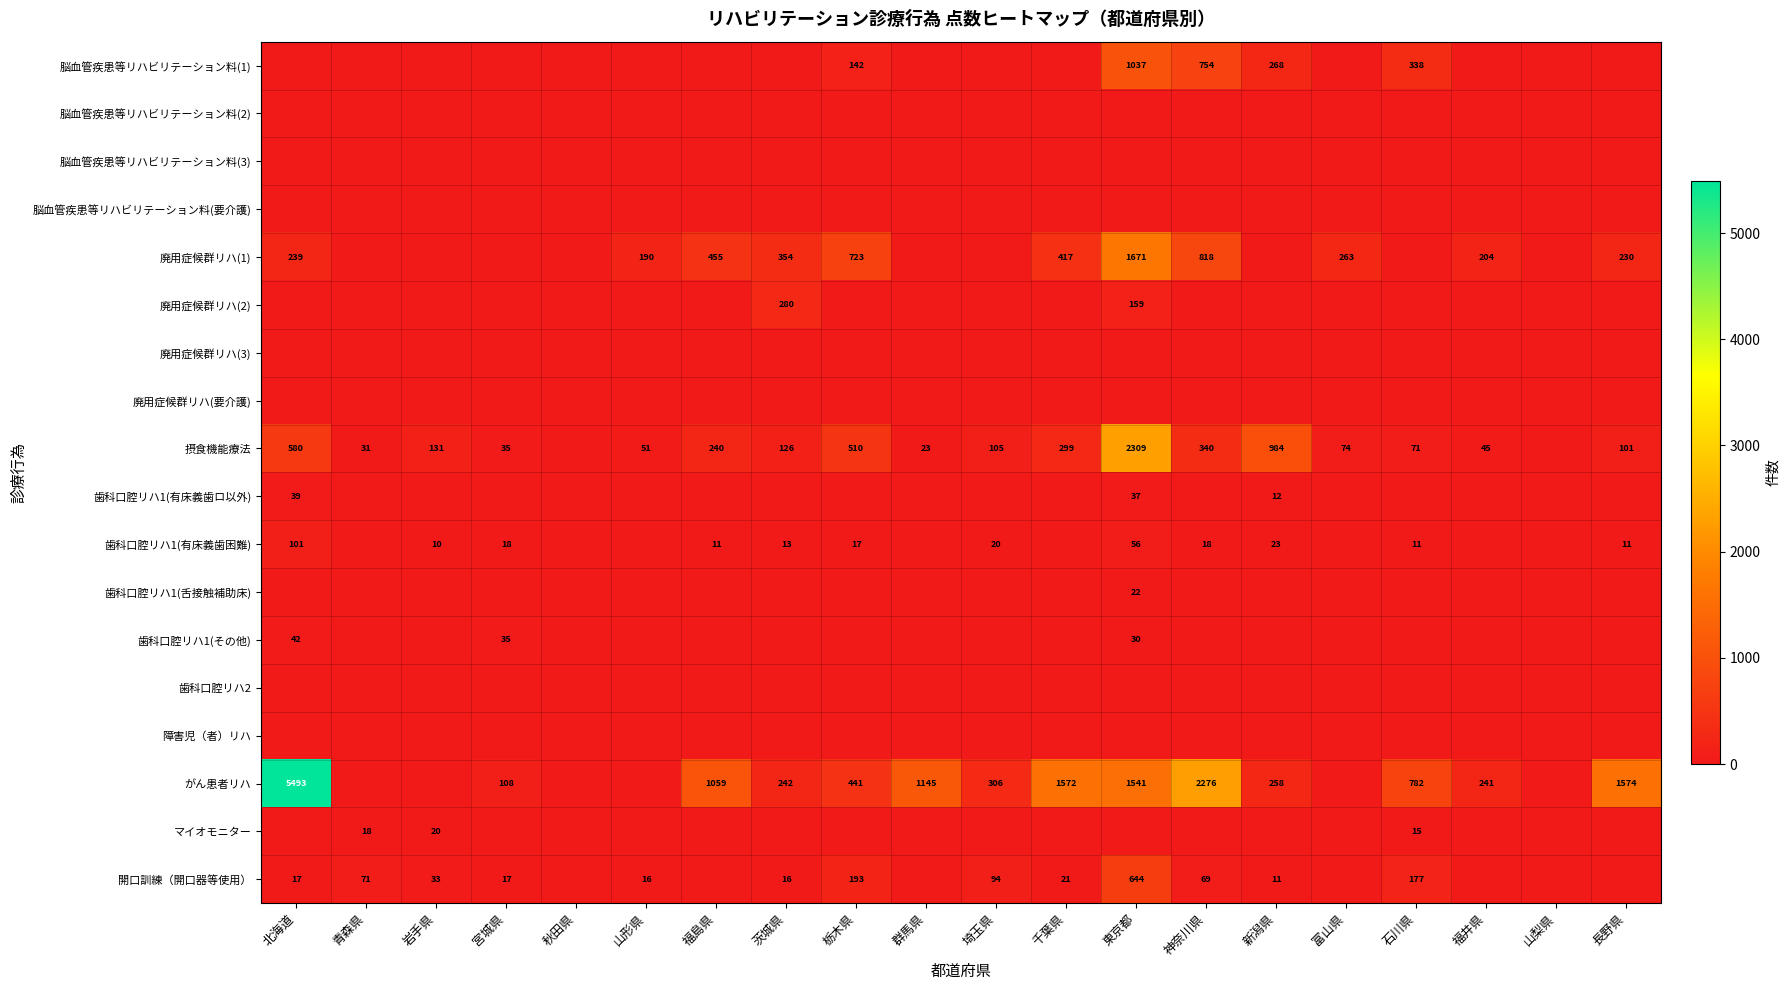

True or false: 歯科口腔リハ1(その他) has a value of 47 at 東京都.

False